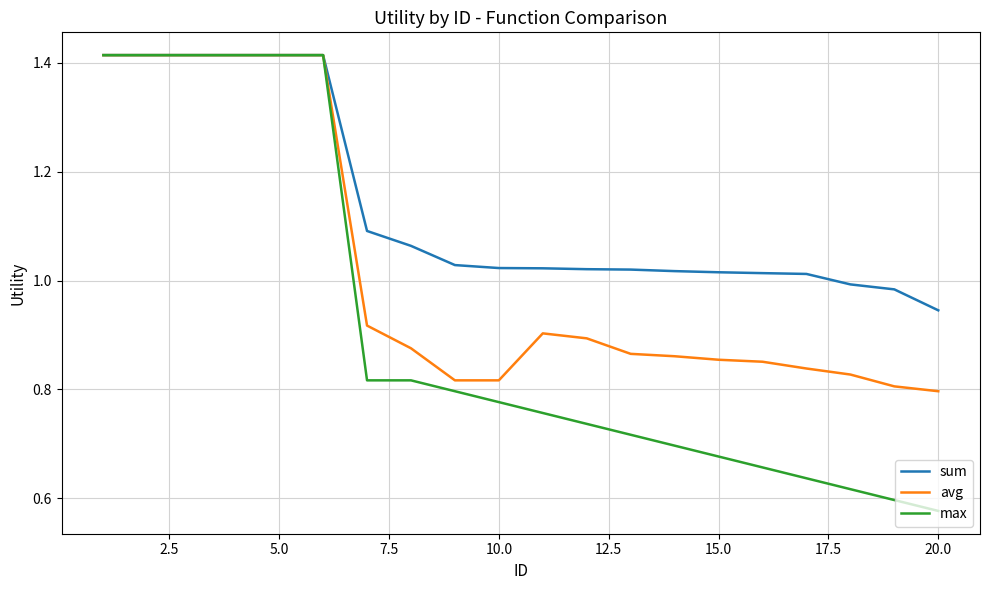

Which series has the largest total across all categories?

sum